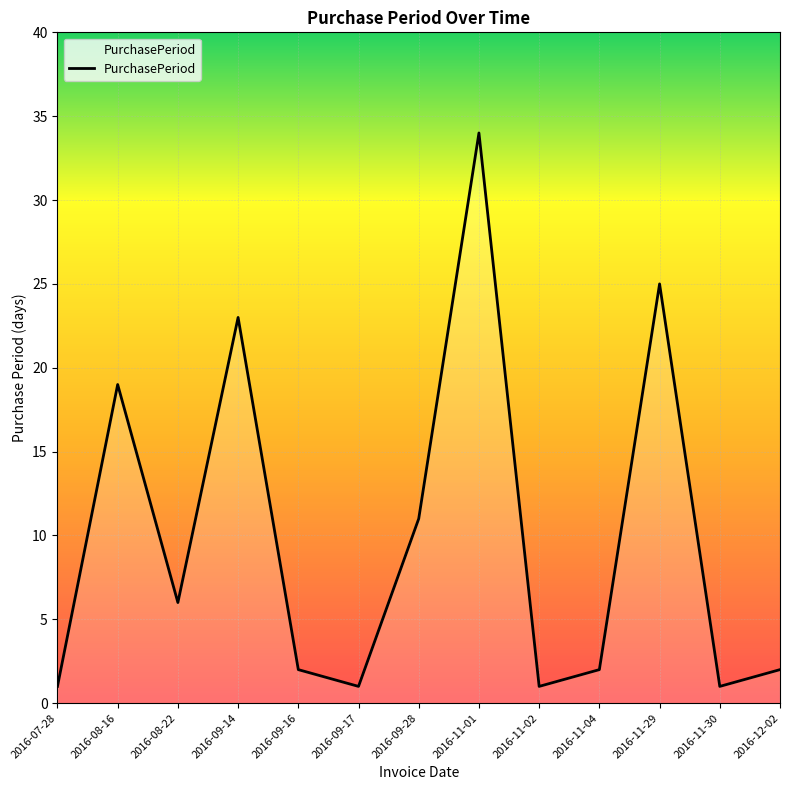

True or false: the data shows 6 at 2016-08-22.

True